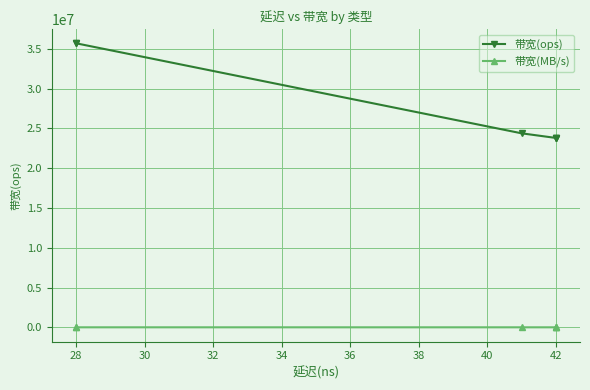

True or false: 带宽(ops) and 带宽(MB/s) intersect in this chart.

False